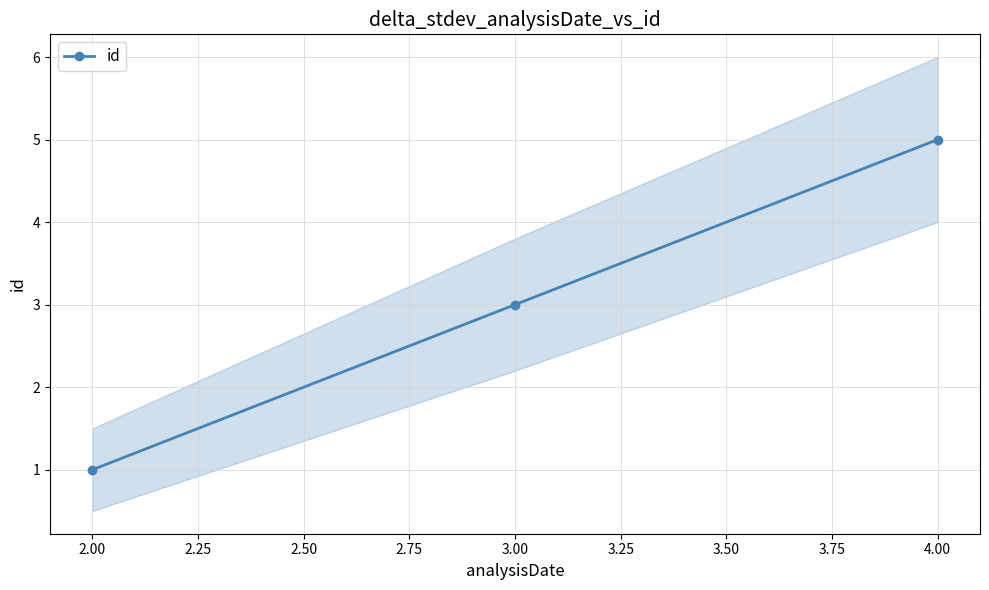

The value of id at 2.00 is 1. True or false?

True